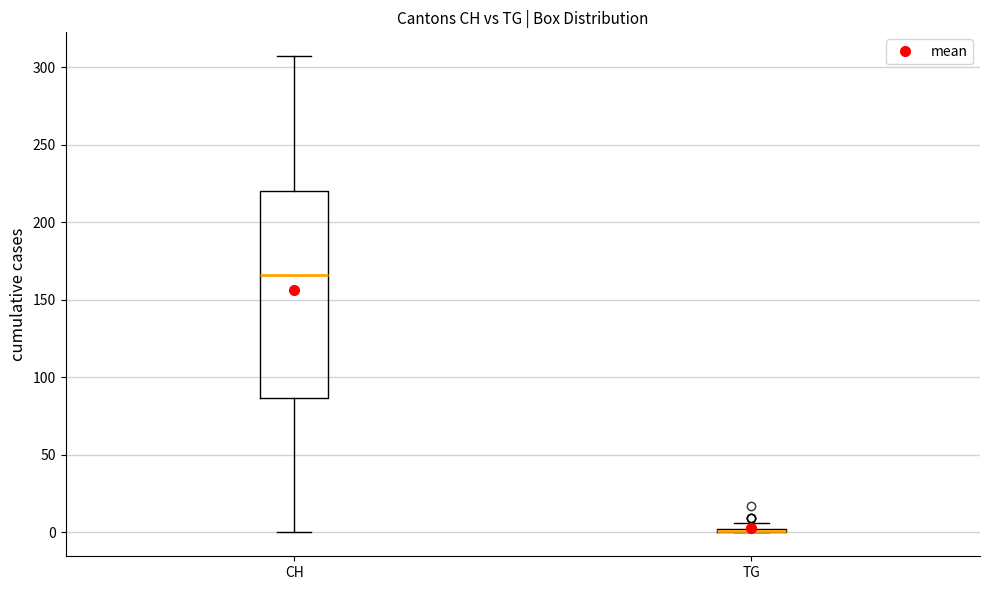

Where is the upper edge of the box for CH on the y-axis? The values are not printed on the chart, so give them approximately, as read against the axis.

220